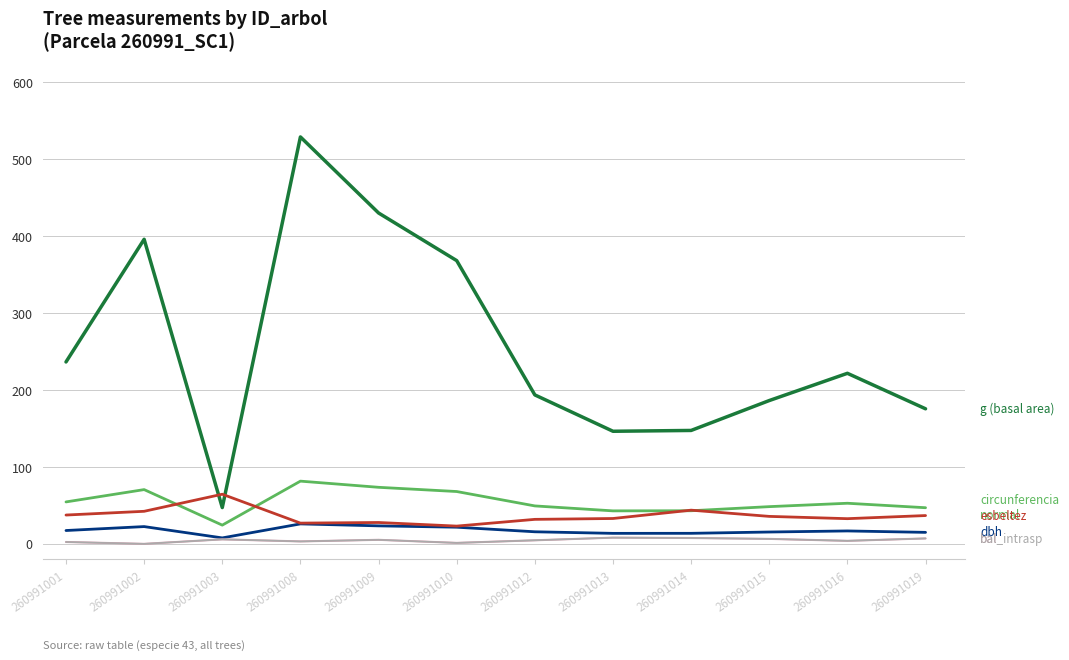

True or false: dbh (cm) has a value of 21.6 at 260991010.

True